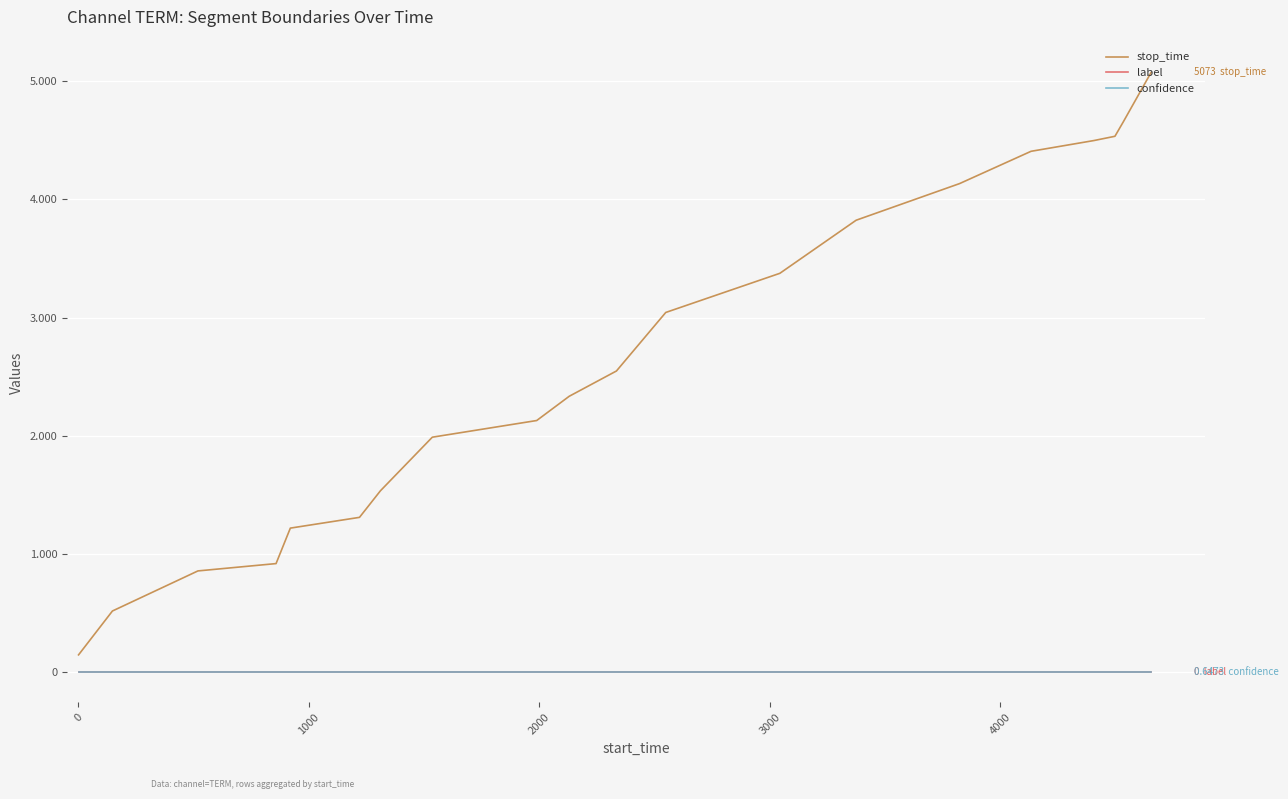

Does the chart display data point markers on the line(s)?

No